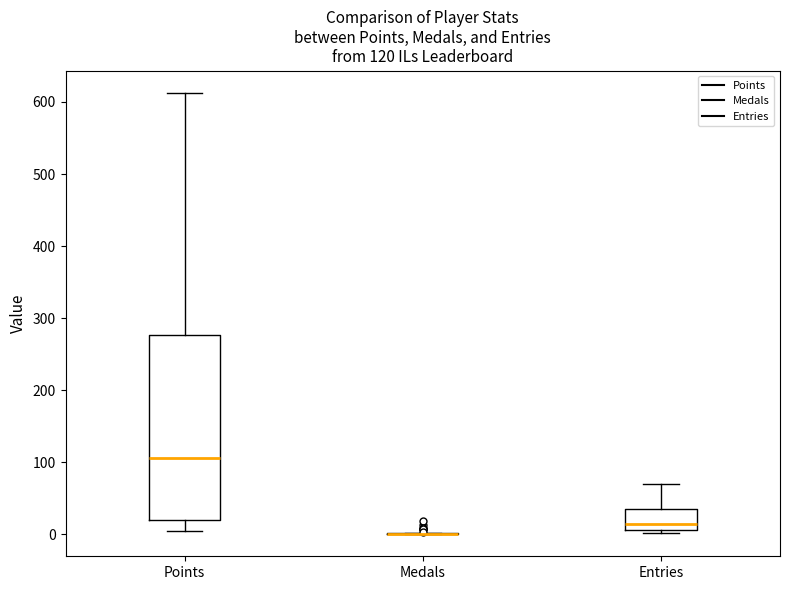

Which box is the tallest, from its lower edge to its upper edge?

Points